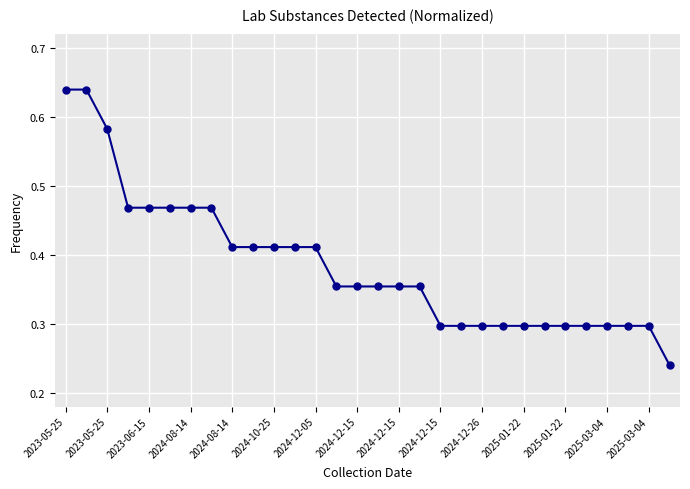

What is the difference between the maximum and second lowest values?

0.3